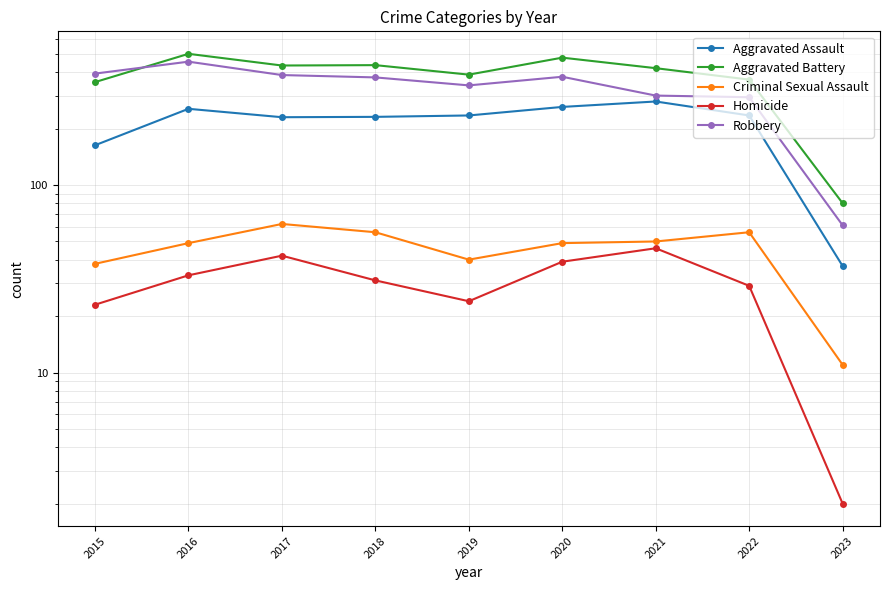

List the series in order of their peak value, lowest first.

Homicide, Criminal Sexual Assault, Aggravated Assault, Robbery, Aggravated Battery